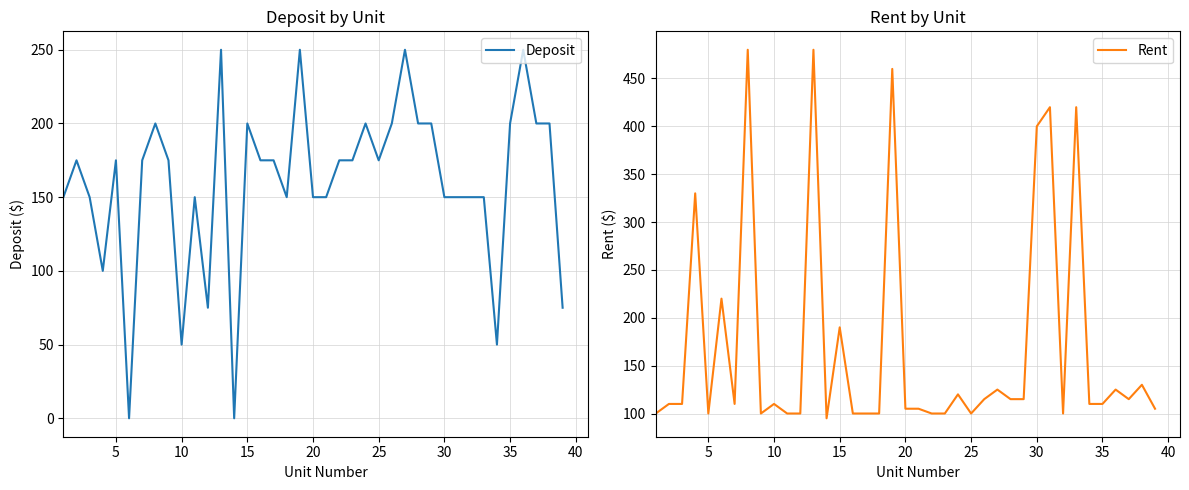

The Deposit series shows 200 at 15. True or false?

True